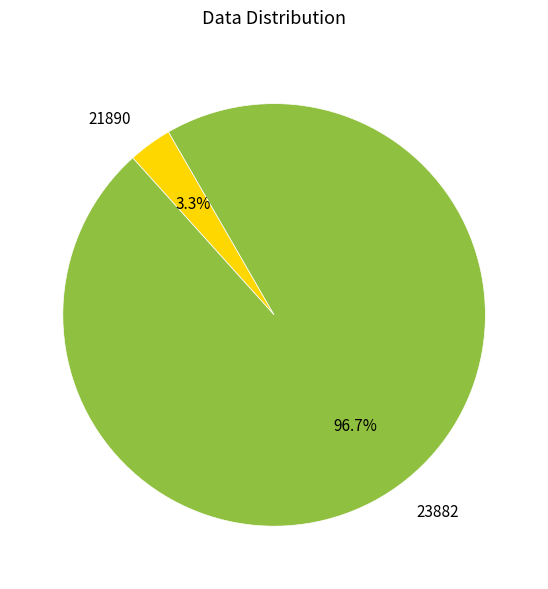

What percentage is NOT represented by 23882?

3.3%